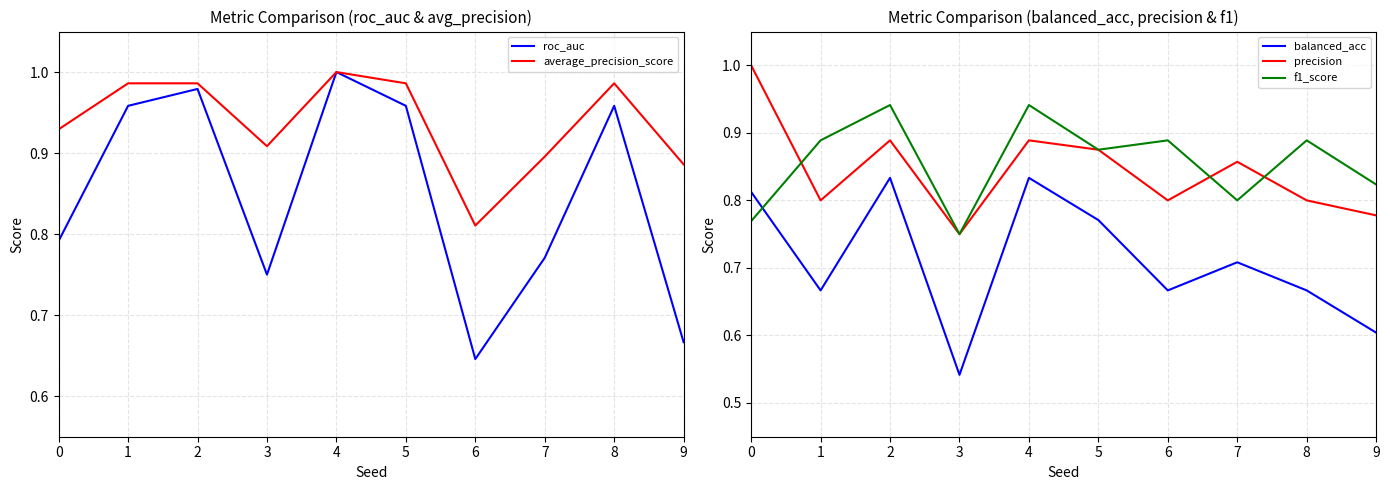

At which label does precision reach its minimum?

3